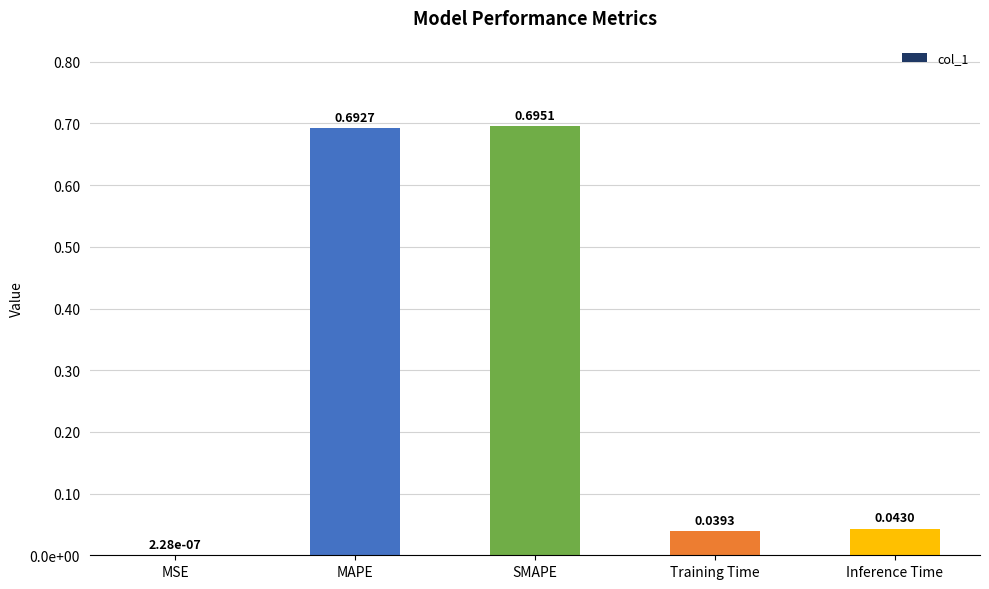

True or false: the data shows 0.1 at Inference Time.

False